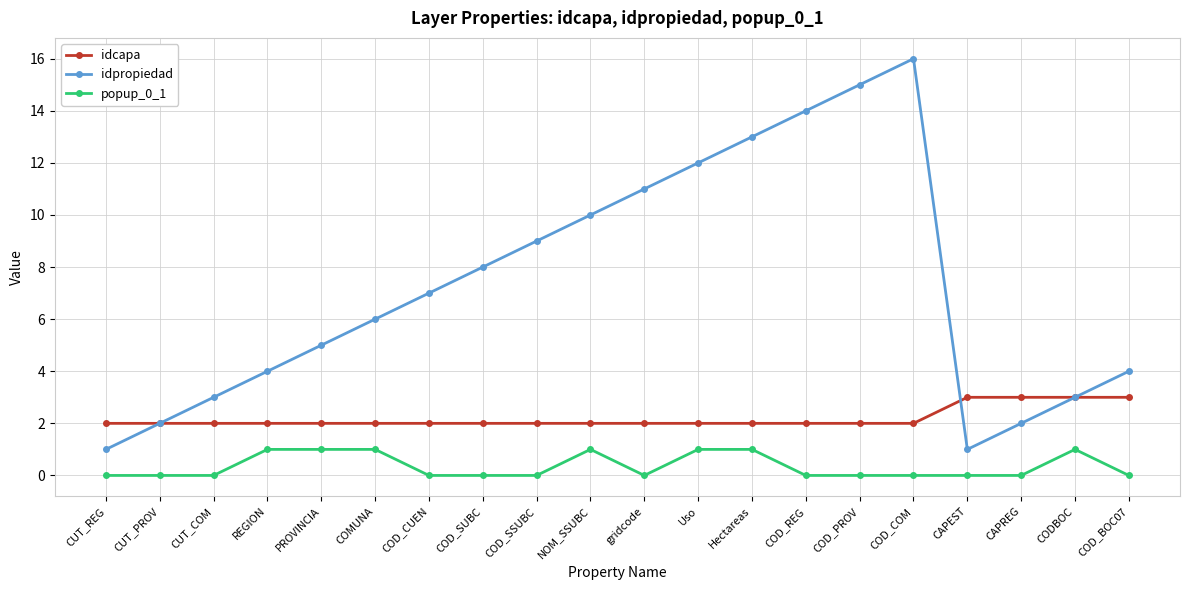

How many lines are shown in the chart?

3